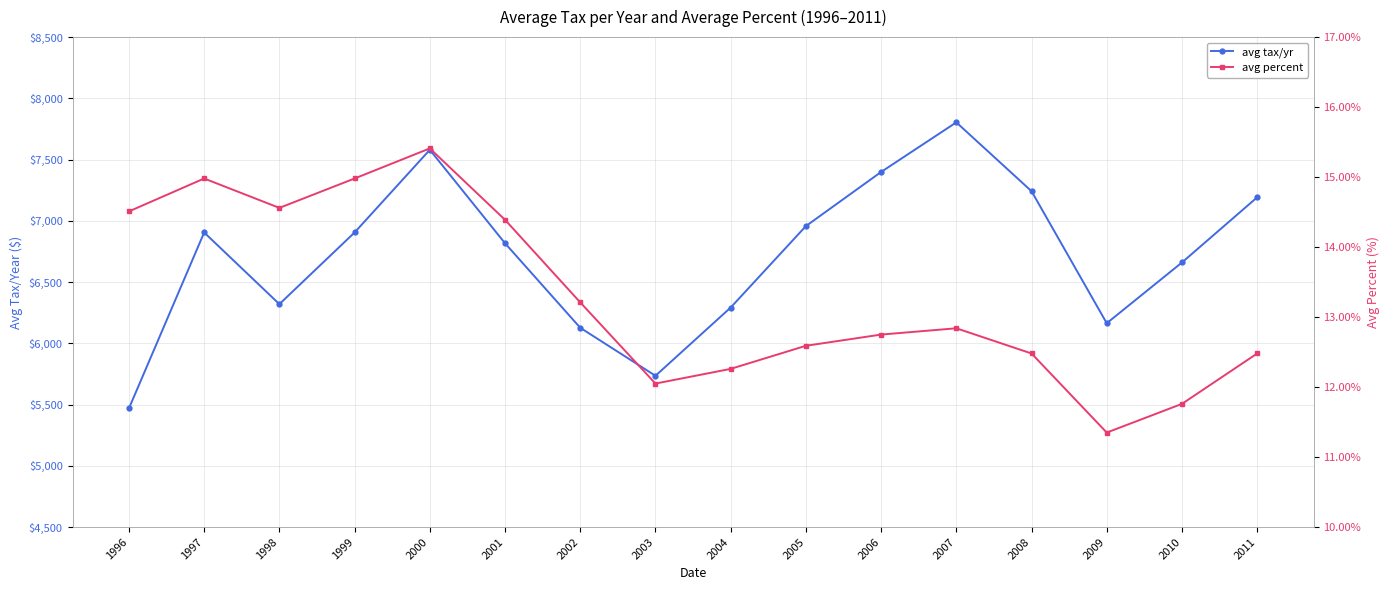

Between 1996 and 2008, which series saw the biggest shift?

avg tax/yr